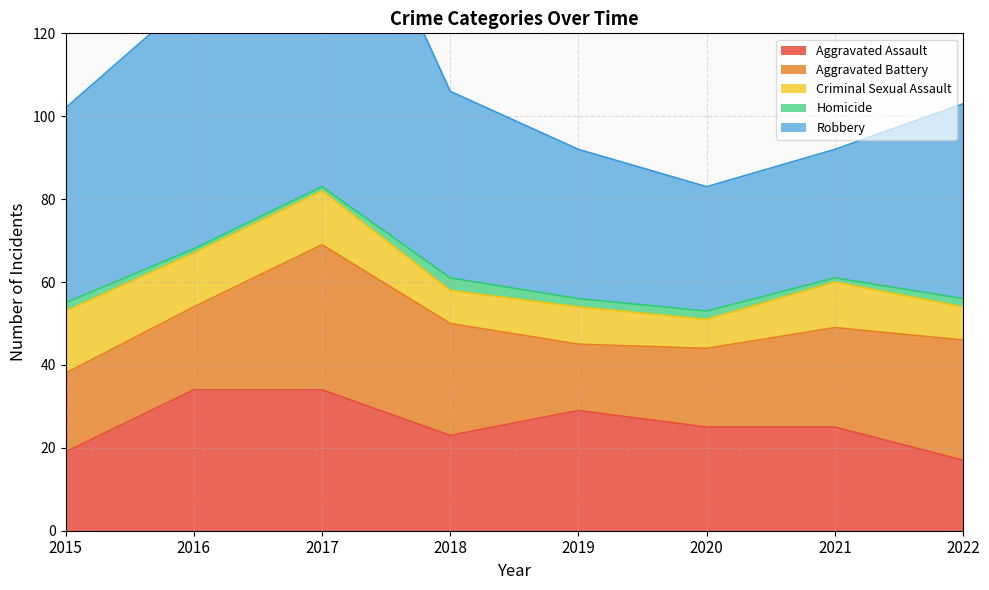

True or false: Aggravated Battery and Robbery cross at least once.

False